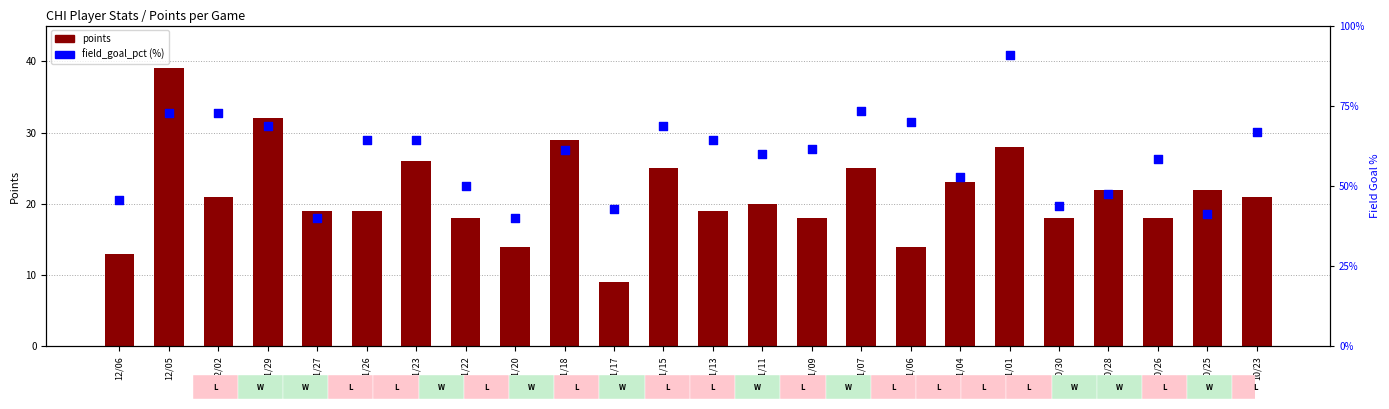

Is the value of points at 11/15 greater than the value of field_goal_pct at 10/30?

No